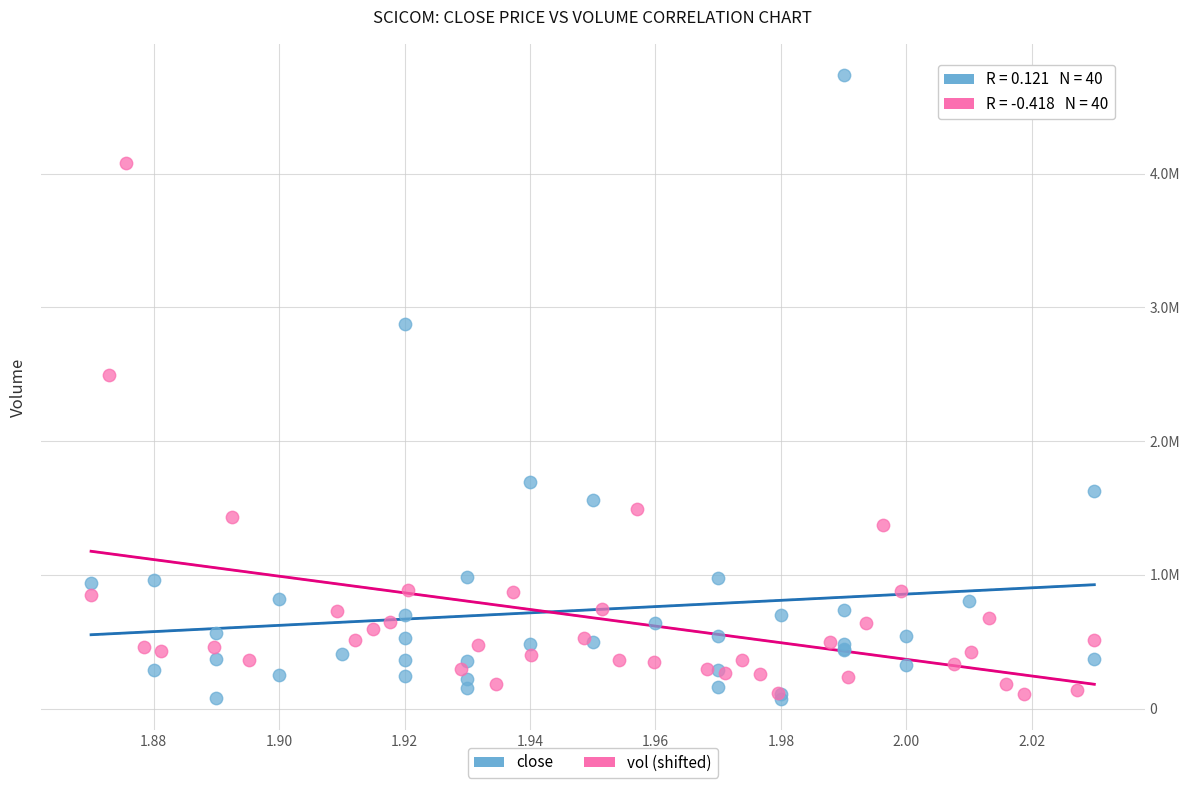

What are all the series names shown in the legend?

close, vol (shifted)